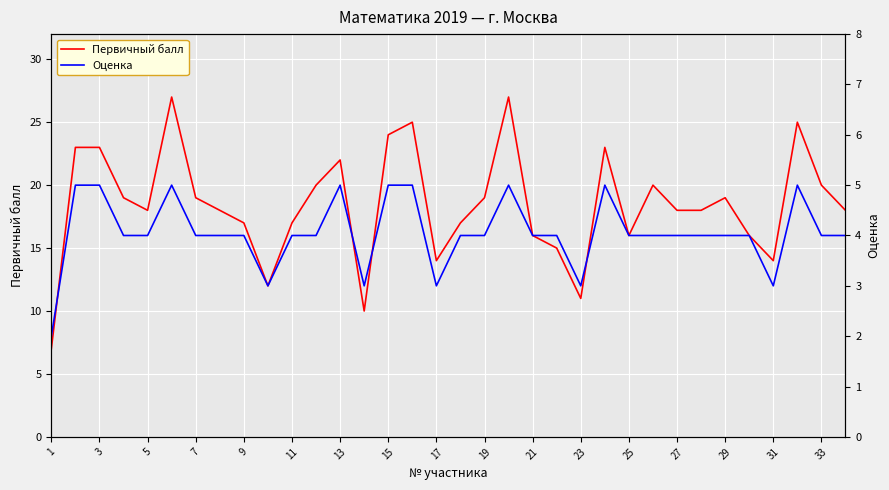

True or false: Оценка has more than 2 interior local peaks.

True